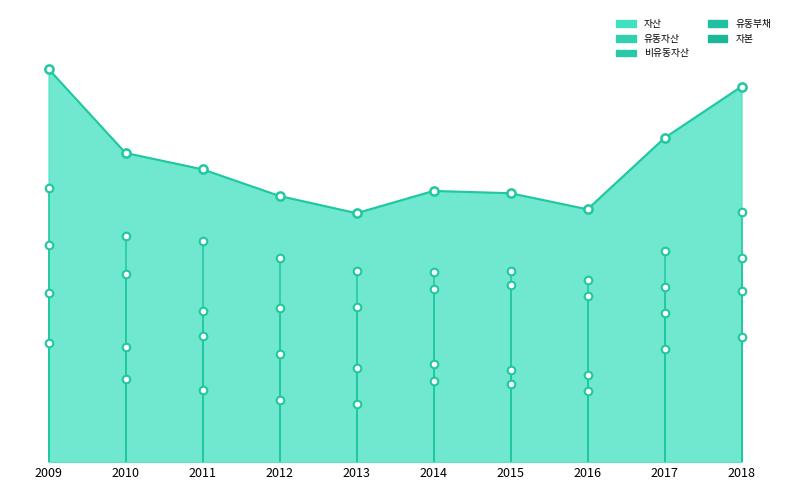

Which series contains the lowest Y value?

유동자산